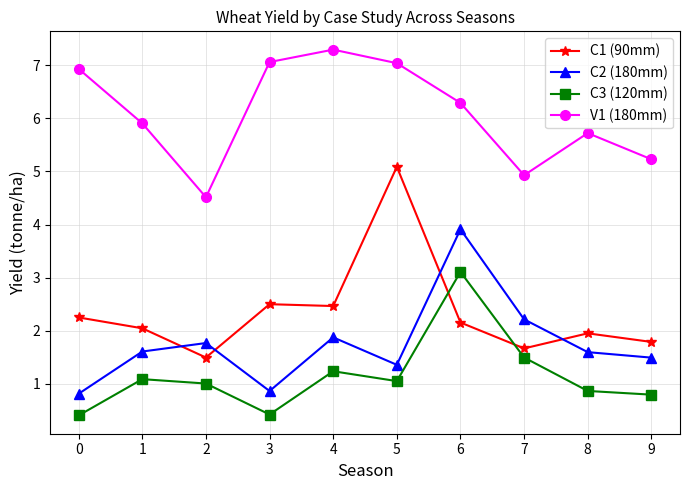

What is the total value across all series at 2?

8.8